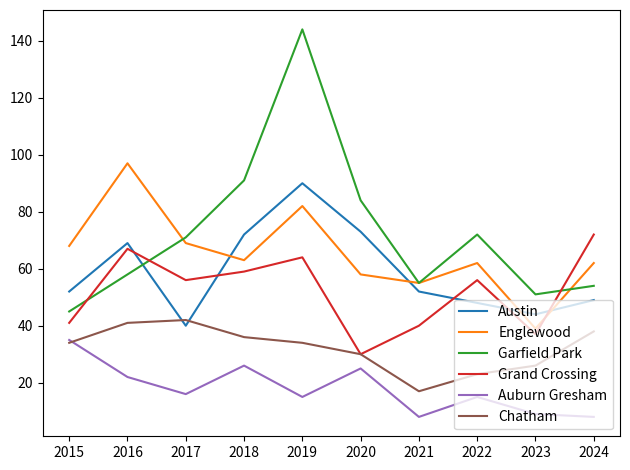

Reading left to right, transcribe all the data shown in this chart.

Austin: 52	69	40	72	90	73	52	48	44	49
Englewood: 68	97	69	63	82	58	55	62	39	62
Garfield Park: 45	58	71	91	144	84	55	72	51	54
Grand Crossing: 41	67	56	59	64	30	40	56	37	72
Auburn Gresham: 35	22	16	26	15	25	8	15	9	8
Chatham: 34	41	42	36	34	30	17	23	26	38